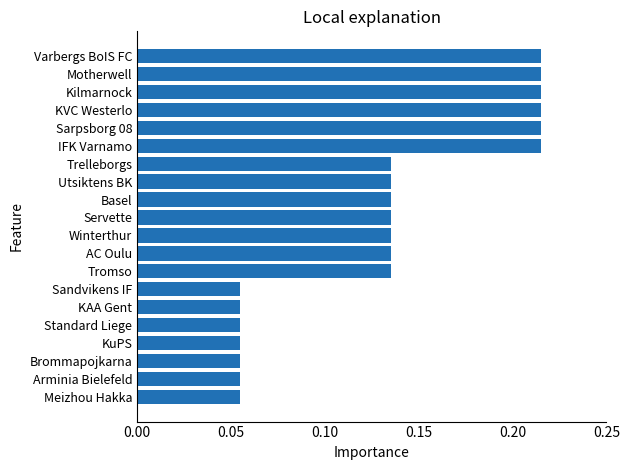

What is the change in value from Basel to Motherwell?

+0.1